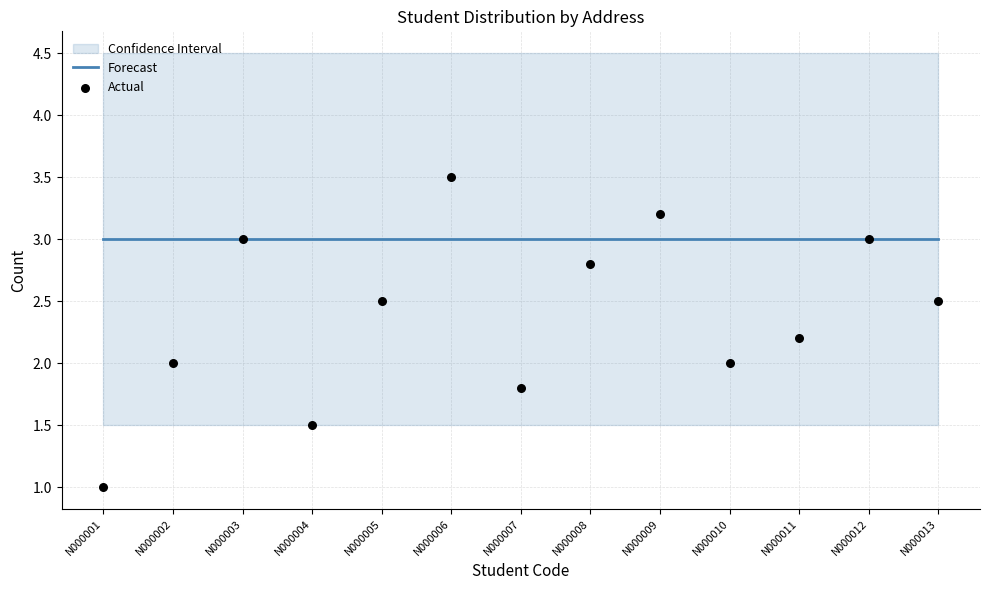

What are all the series names shown in the legend?

Forecast, Actual